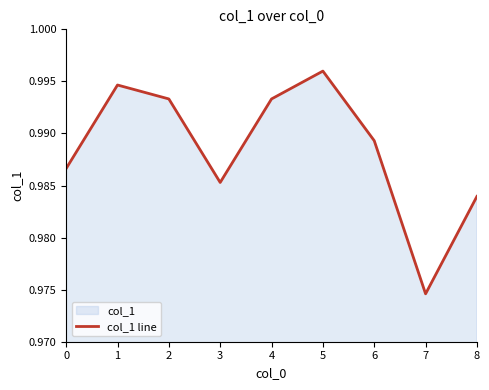

True or false: the data shows 1.0 at 4.

True